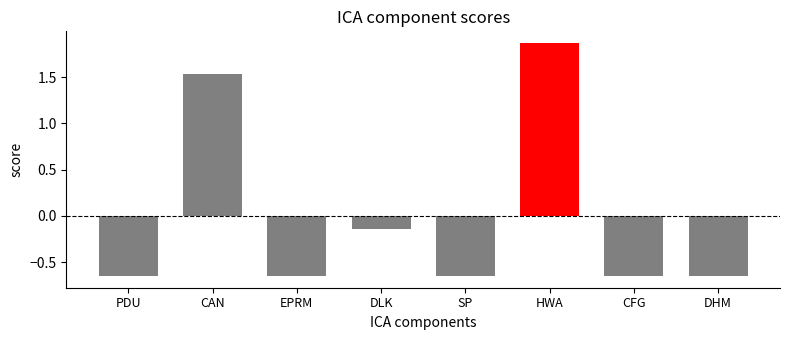

What is the change in value from HWA to DHM?

-2.5